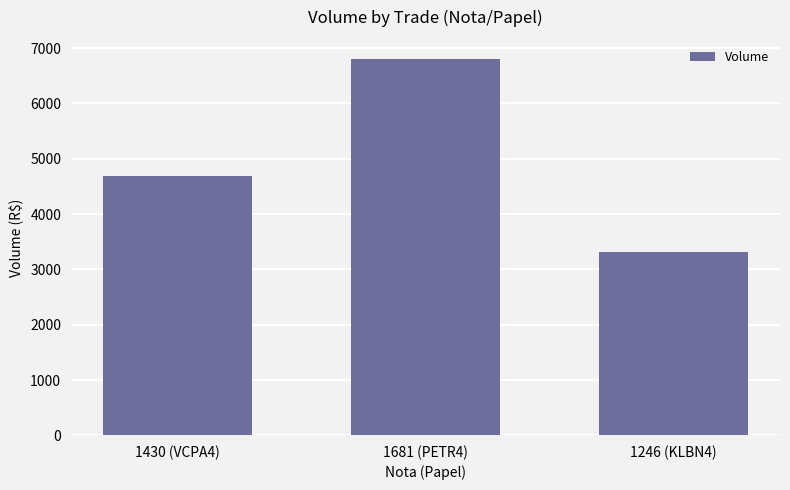

The value at 1430 (VCPA4) is 4680. True or false?

True